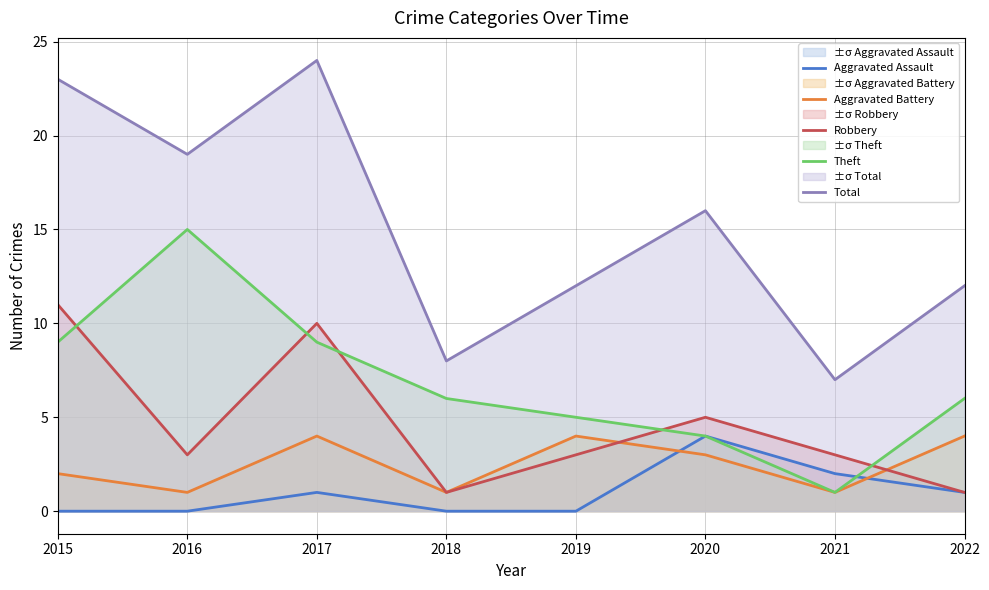

True or false: Robbery has a value of 3 at 2021.

True